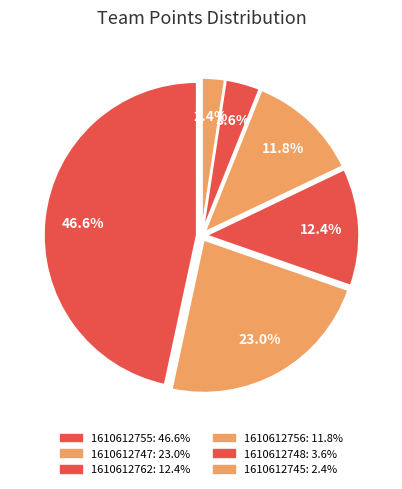

What portion of the pie excludes 1610612762?

87.6%